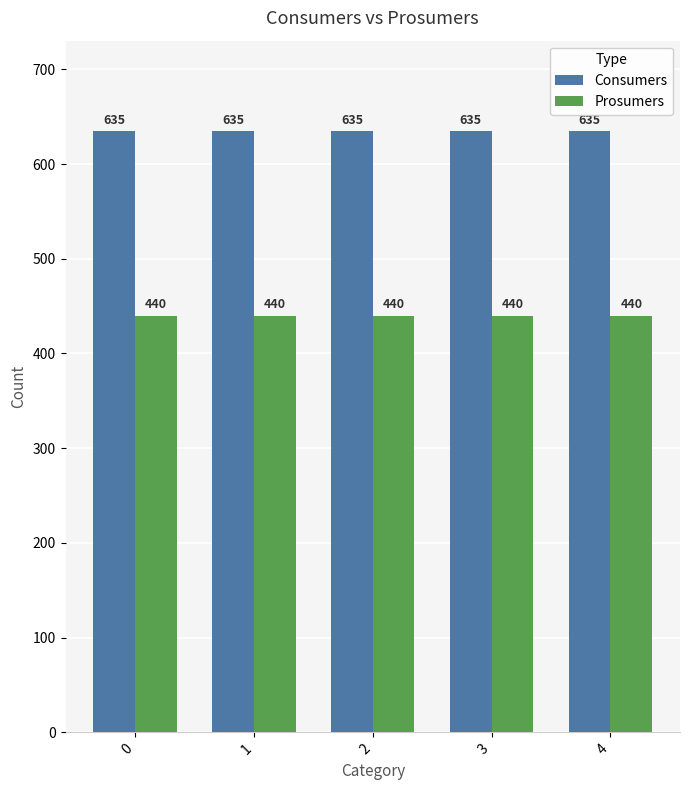

What is the average value of the Consumers series?

635